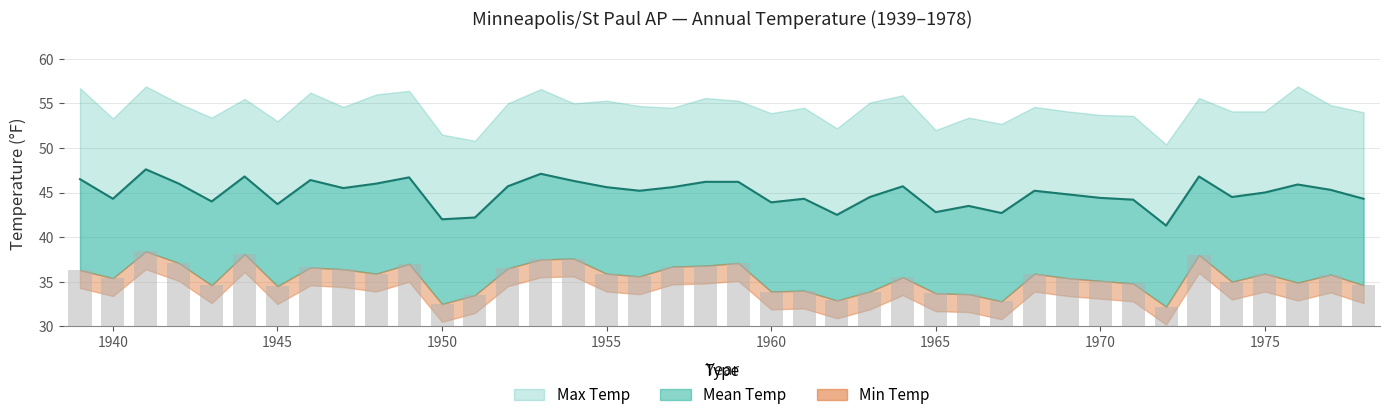

How many values in the Mean Temp series are below 45?

18